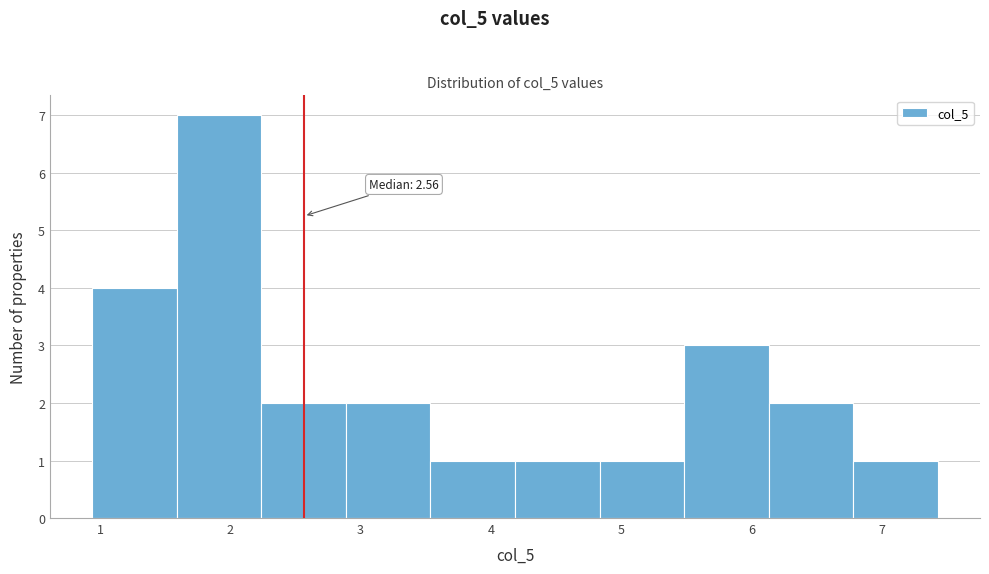

Over which range of the x-axis is the bar tallest?

1.6 to 2.2